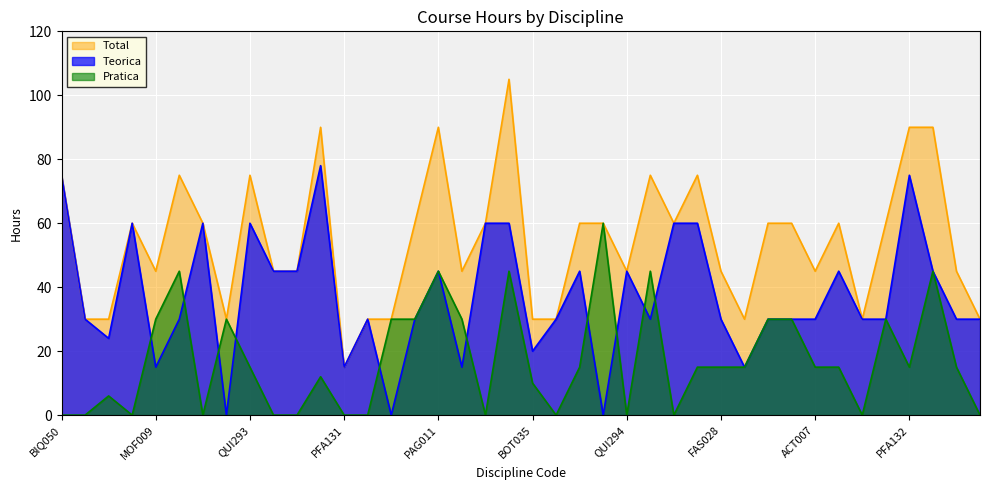

In Total, how many points are higher than both neighbors (excluding endpoints)?

9